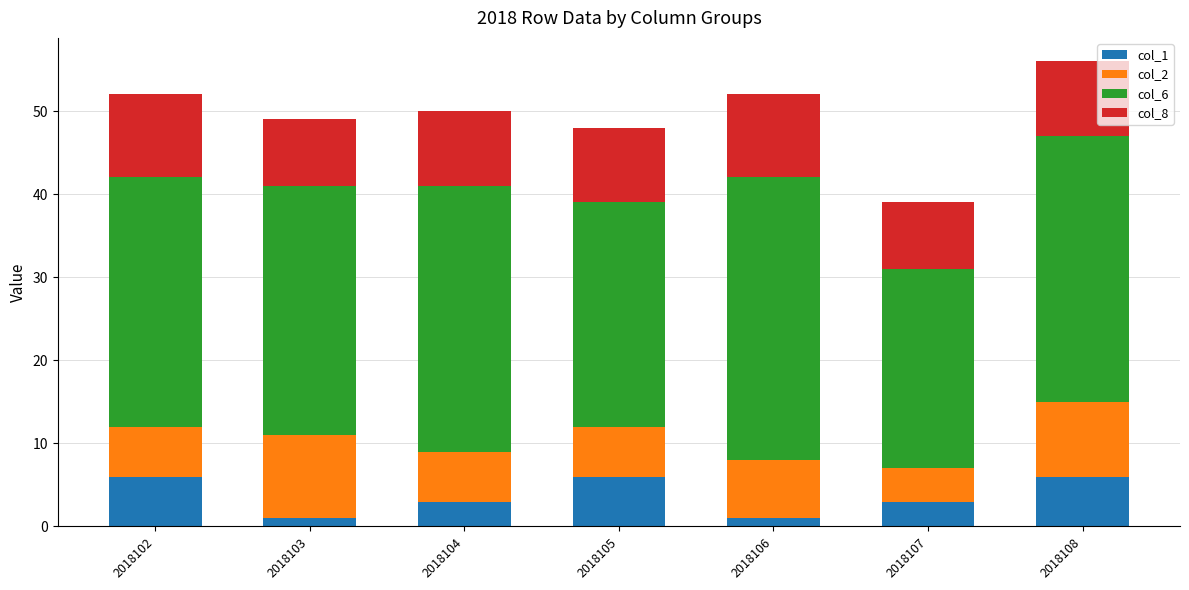

How many bars are there in total?

7